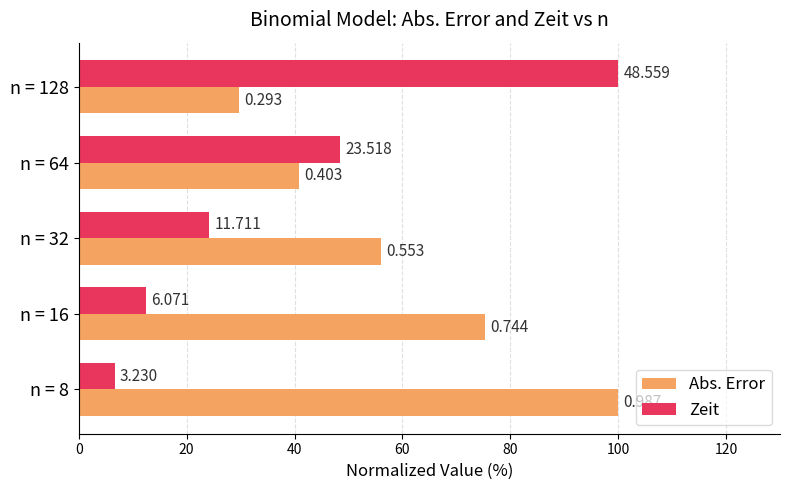

What are all the series names shown in the legend?

Abs. Error, Zeit